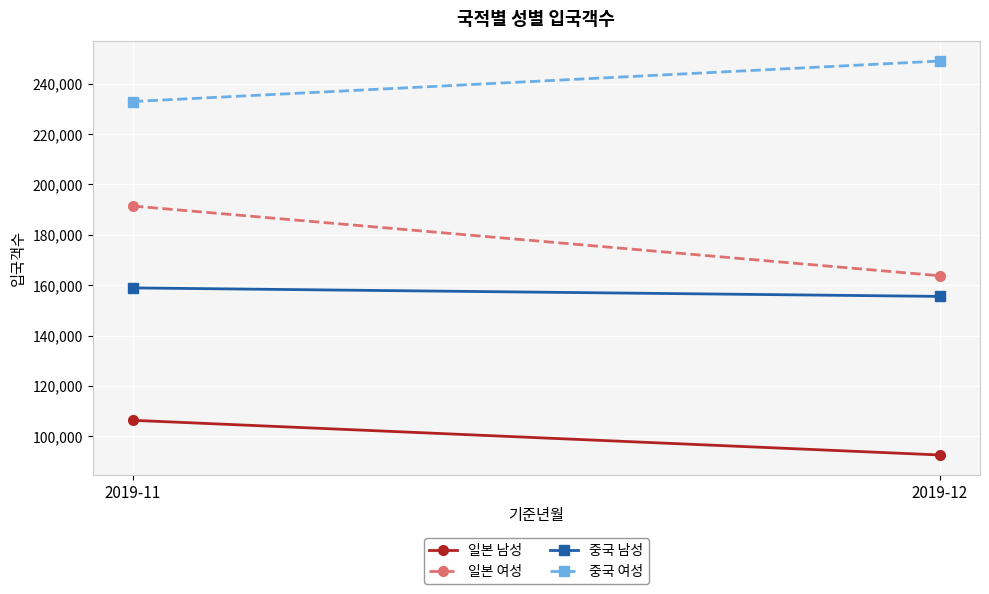

The 일본 남성 series shows 171208 at 2019-11. True or false?

False